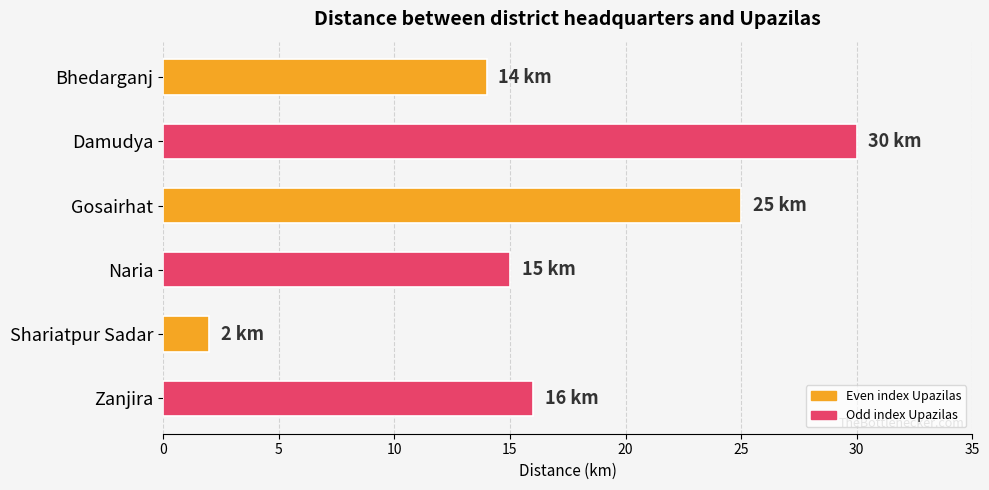

Rank the categories by value from lowest to highest.

Shariatpur Sadar, Bhedarganj, Naria, Zanjira, Gosairhat, Damudya